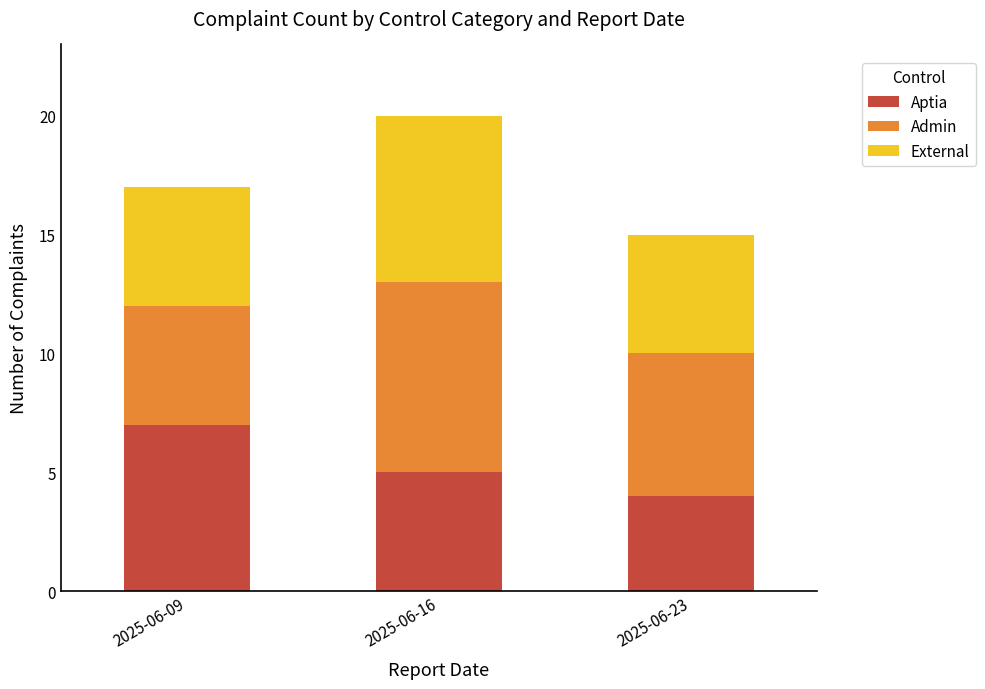

Reading left to right, list the values for the Aptia series.

7	5	4